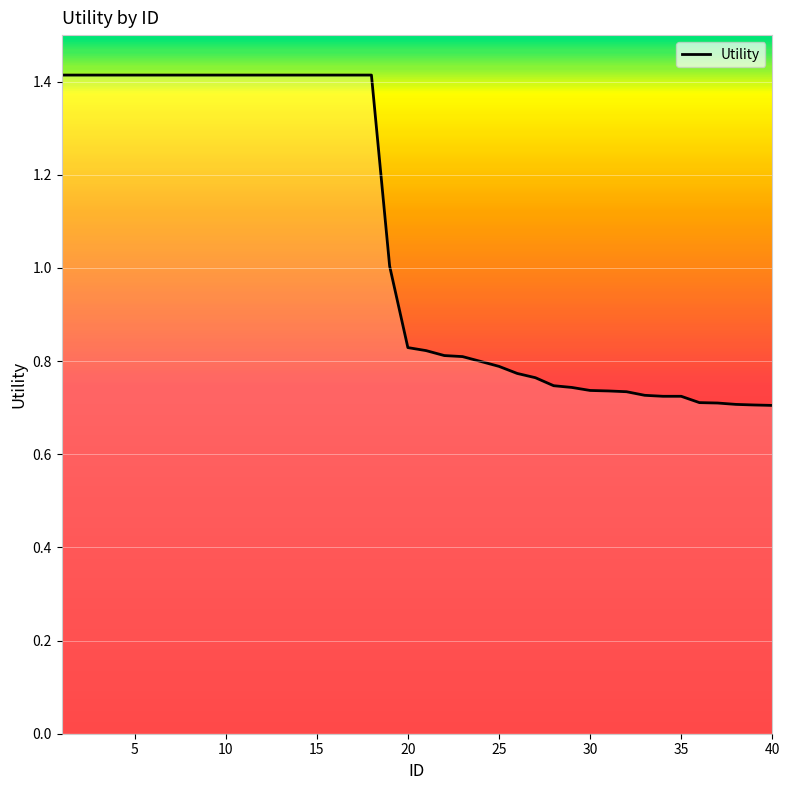

What is the maximum value shown in the chart?

1.4